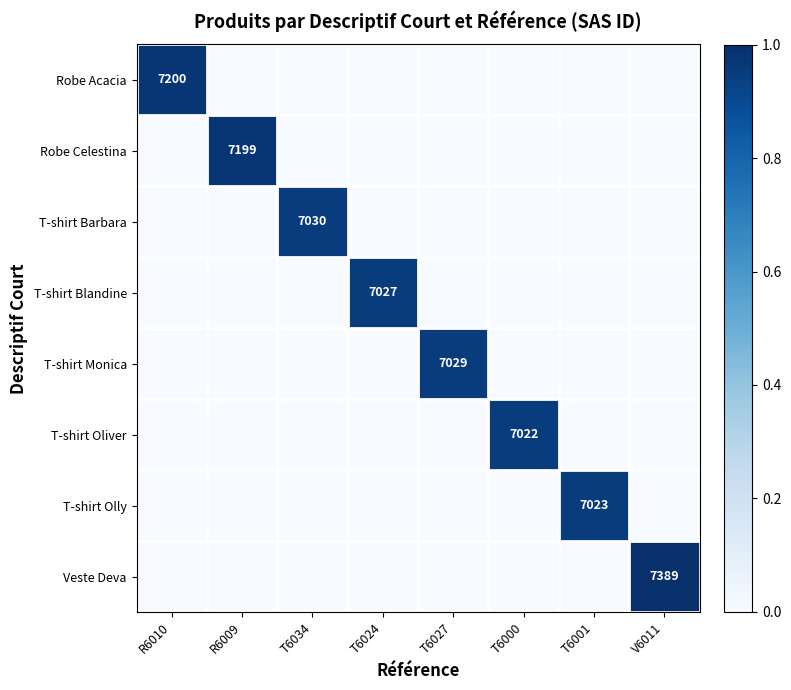

Between R6009 and V6011, which series saw the biggest shift?

Veste Deva